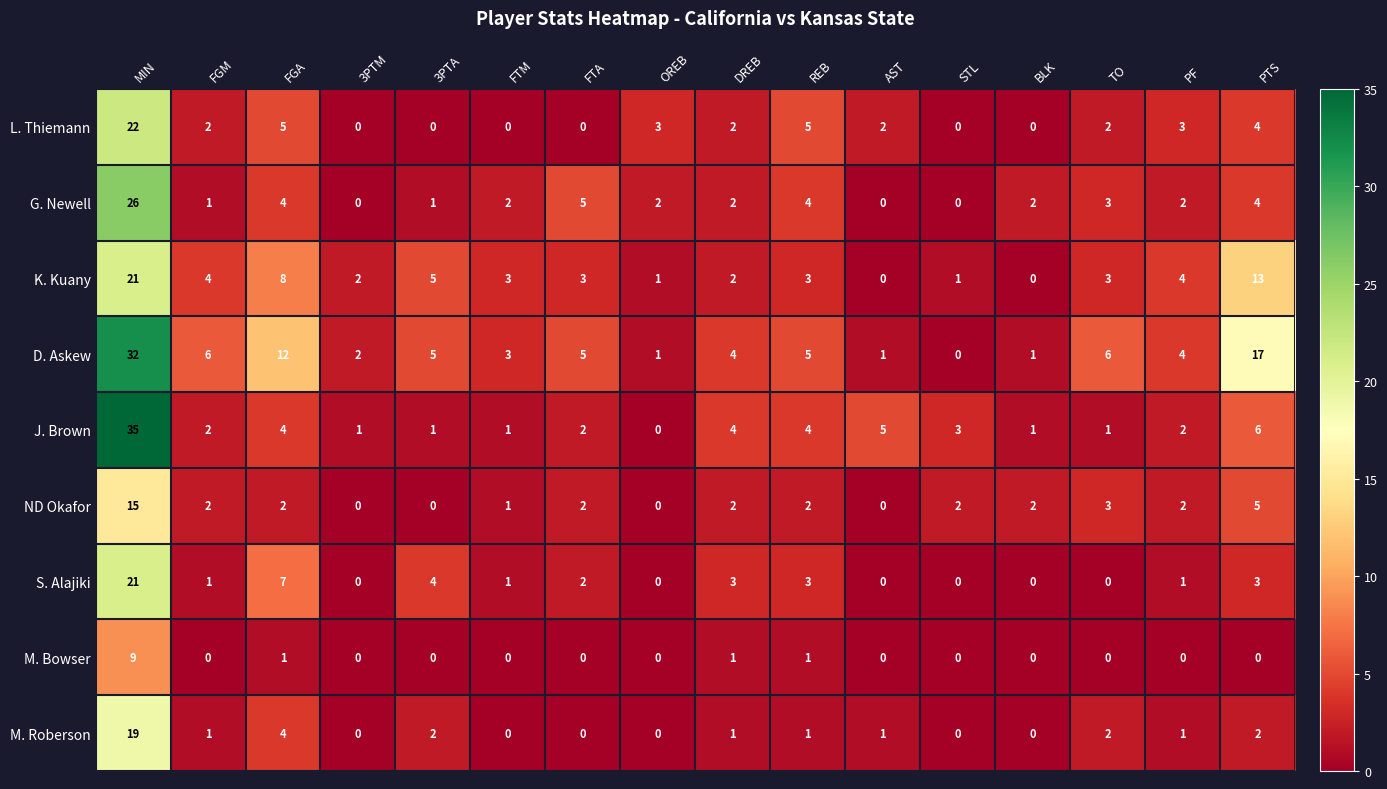

What is the difference between the maximum and minimum values in the G. Newell series?

26